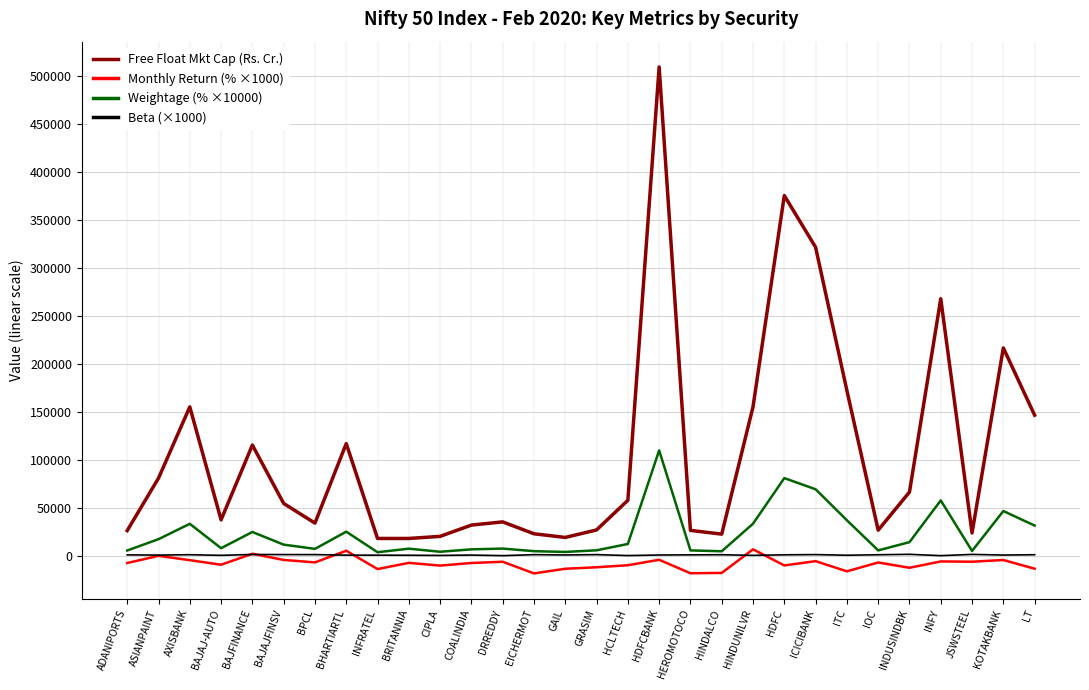

What is the sum of all Beta (×1000) values?

31580.0